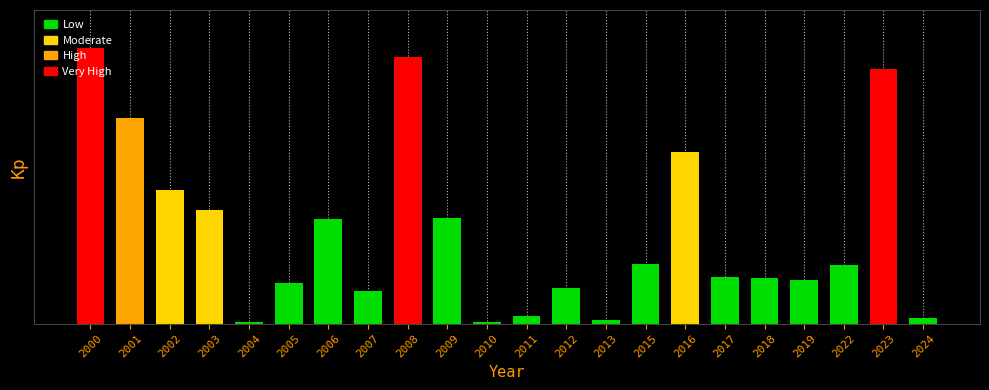

Are the bars horizontal?

No